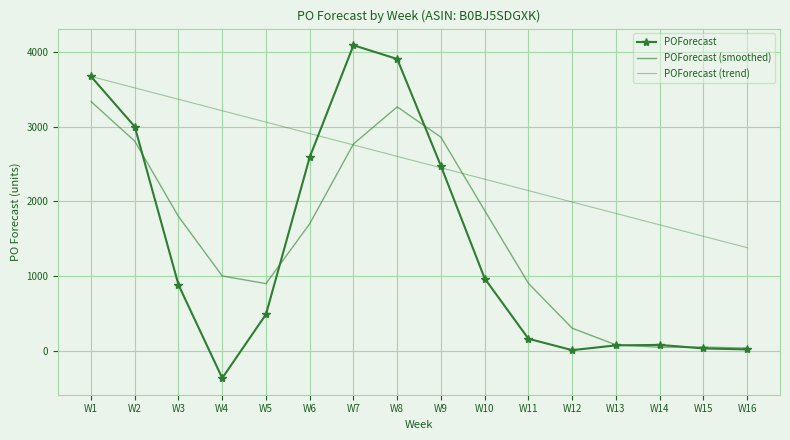

What is the minimum value for POForecast (trend)?

1381.5